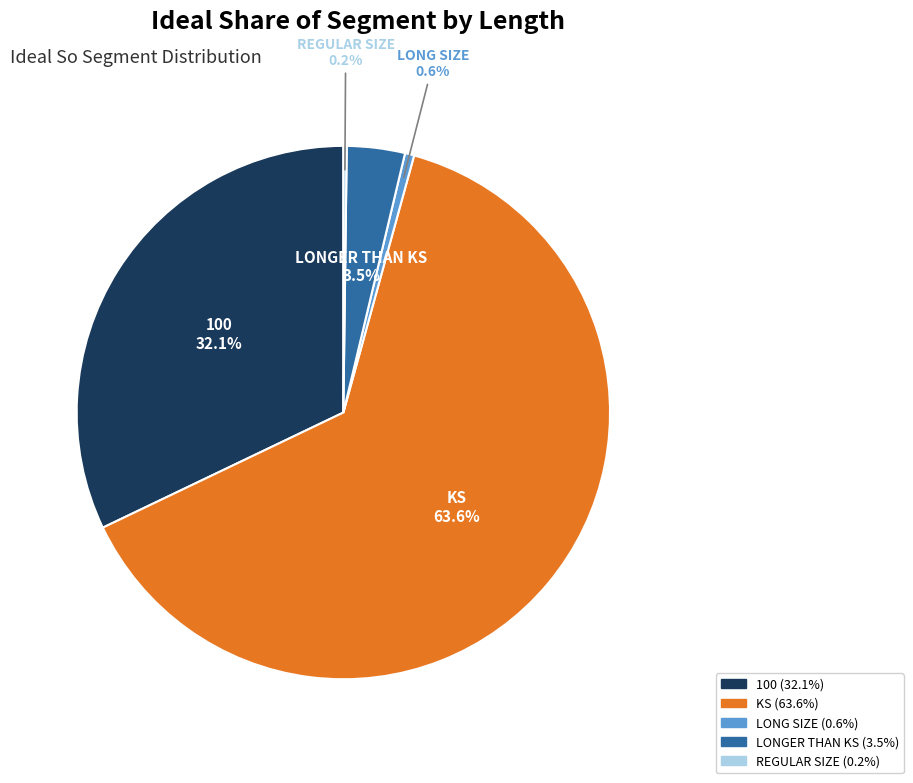

Which category accounts for the majority?

KS